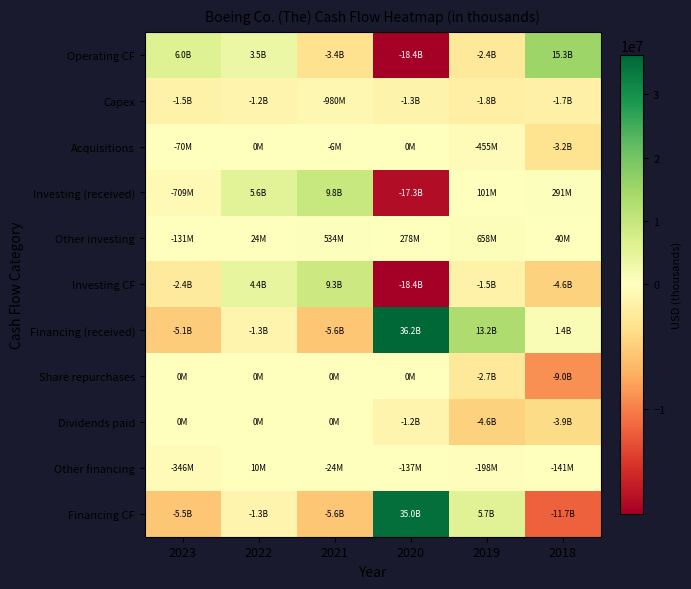

Which label corresponds to the smallest value in the chart?

2020